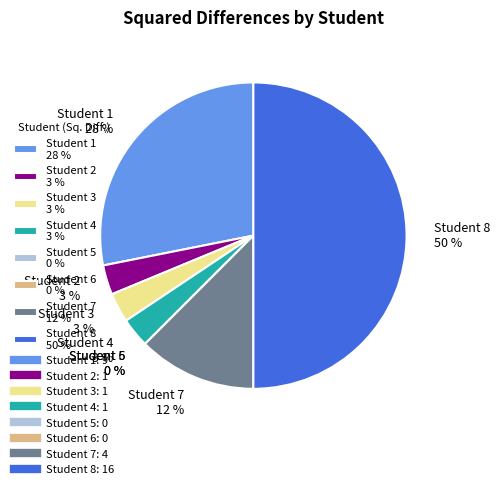

Is there a majority slice in this chart?

No